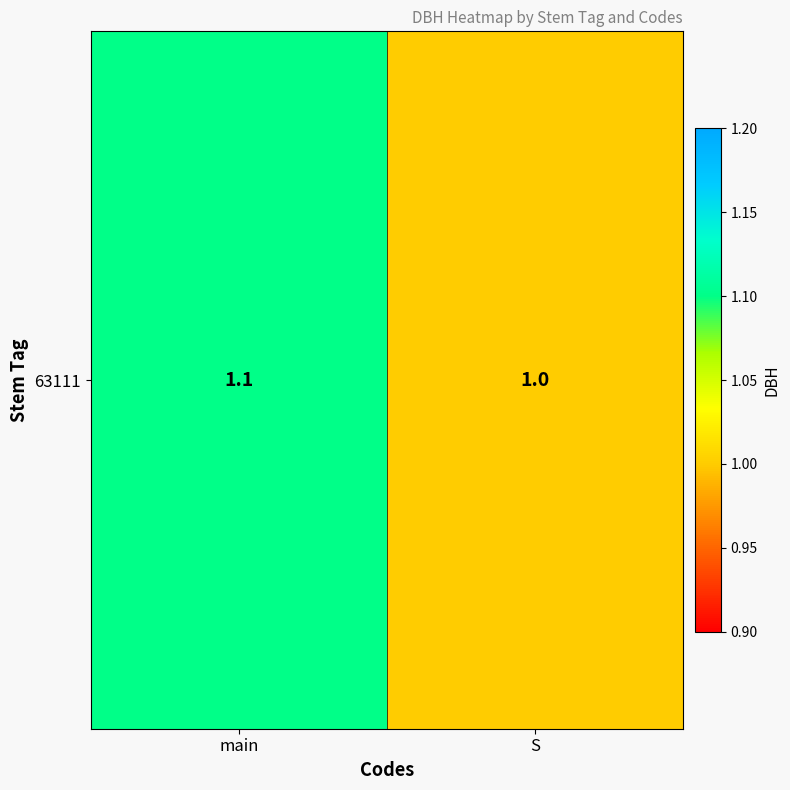

True or false: the data shows 0.4 at main.

False